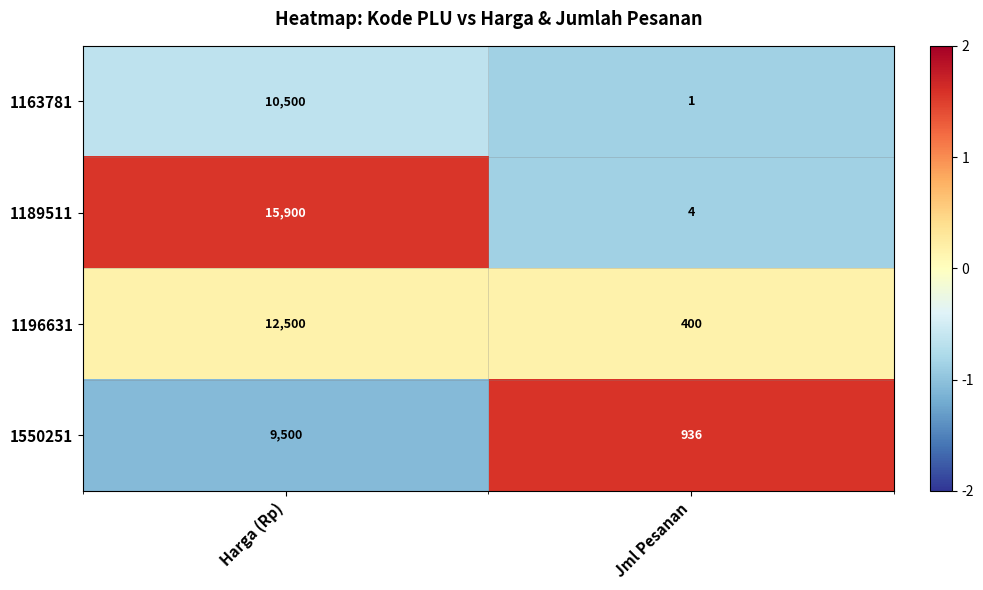

Which series changed the most between Harga (Rp) and Jml Pesanan?

1189511